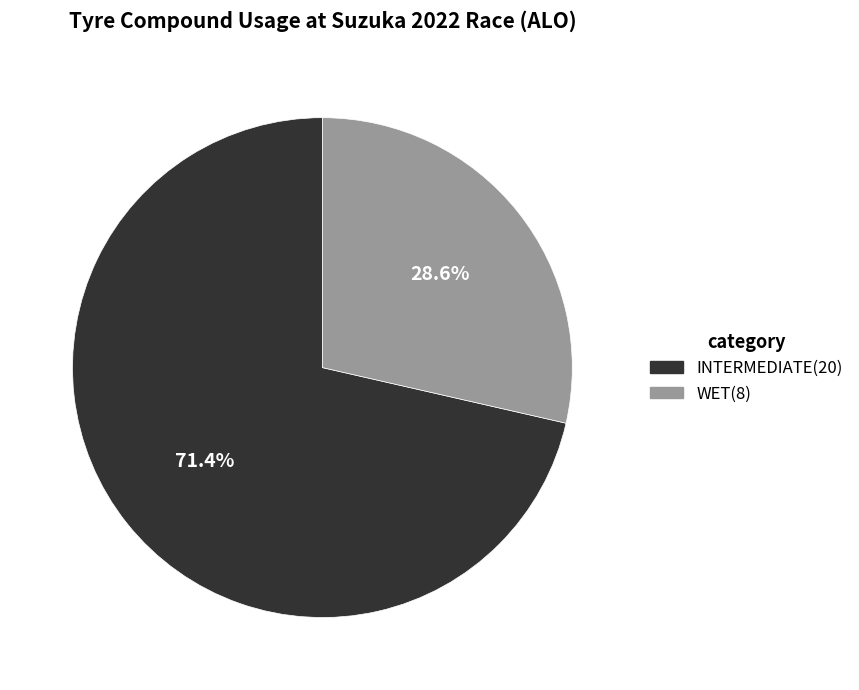

Which slice represents more than half of the pie?

INTERMEDIATE